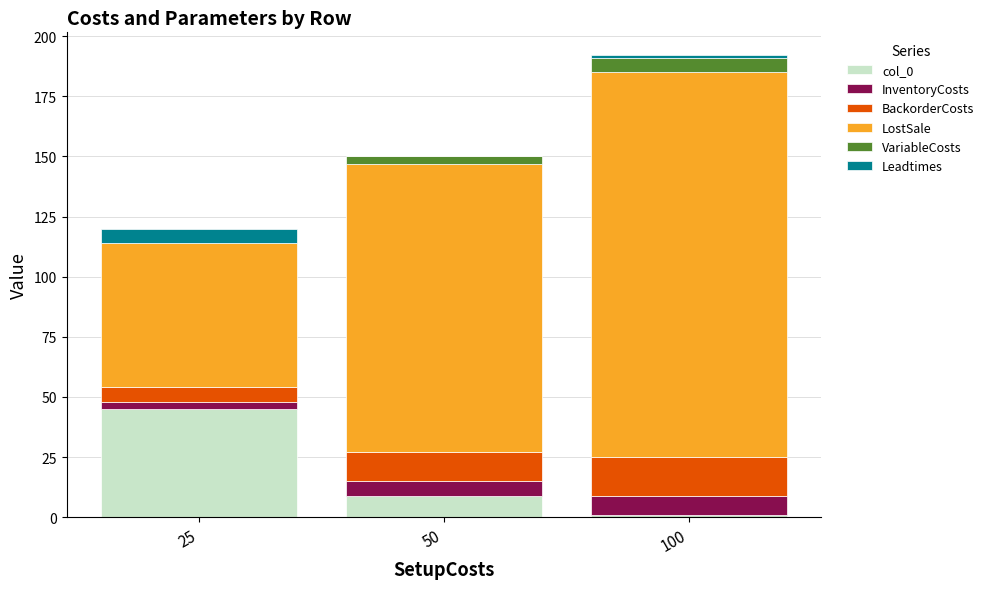

The value of col_0 at 25 is 12. True or false?

False